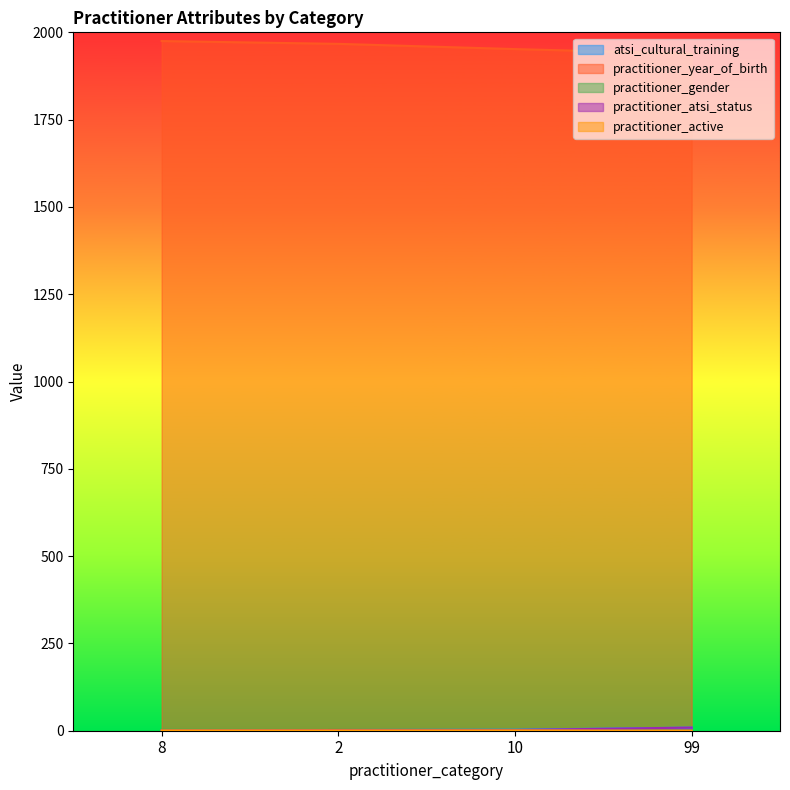

Rank the series by their maximum value, from highest to lowest.

practitioner_year_of_birth, atsi_cultural_training, practitioner_atsi_status, practitioner_gender, practitioner_active